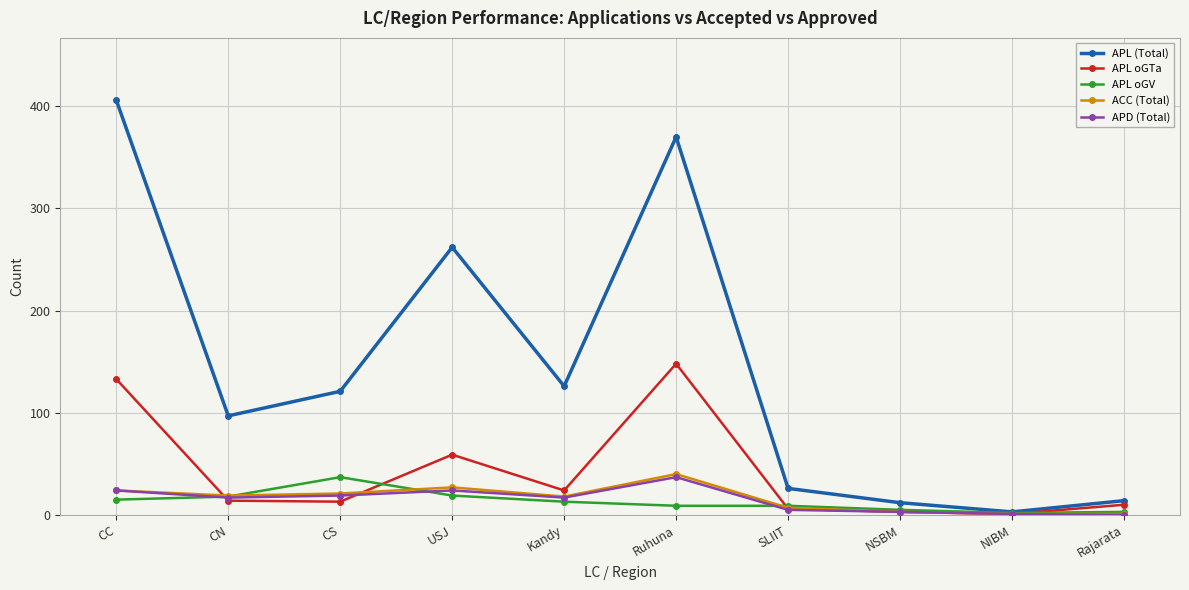

Which series has the largest total across all categories?

APL (Total)